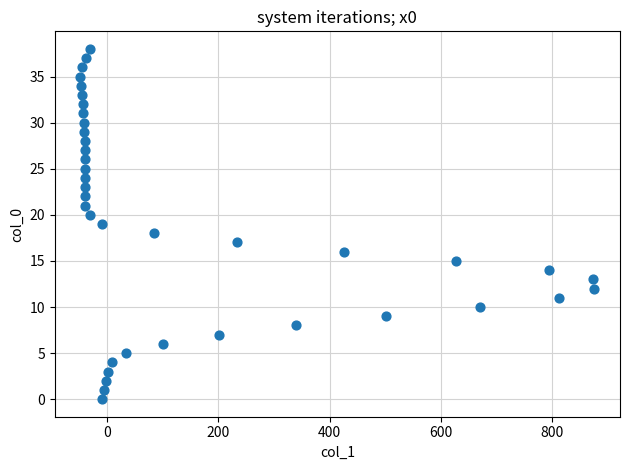

What is the range of Y values (max minus min)?

38